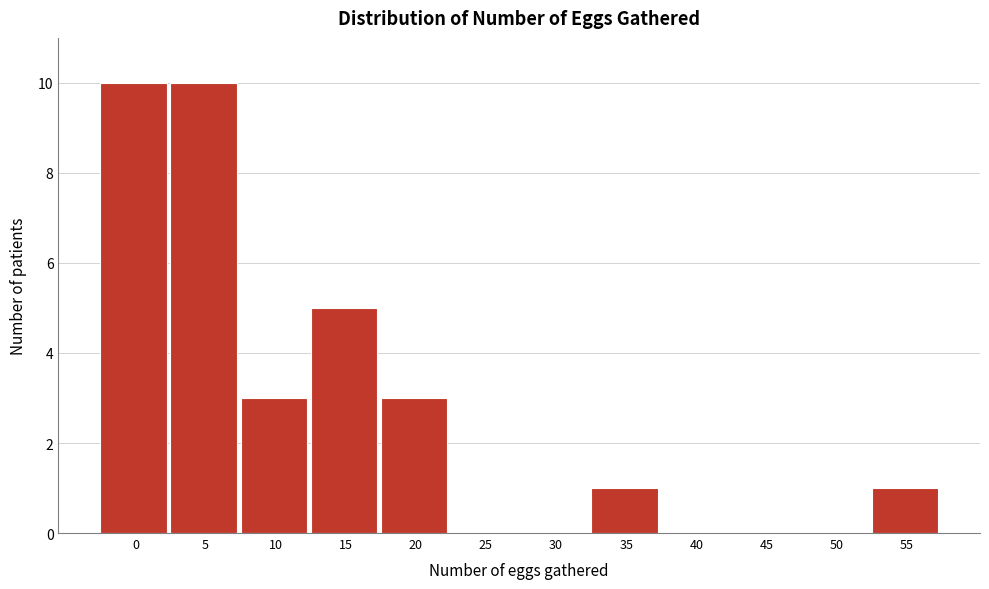

Reading right to left, list all the values displayed in this chart.

55=1	50=0	45=0	40=0	35=1	30=0	25=0	20=3	15=5	10=3	5=10	0=10